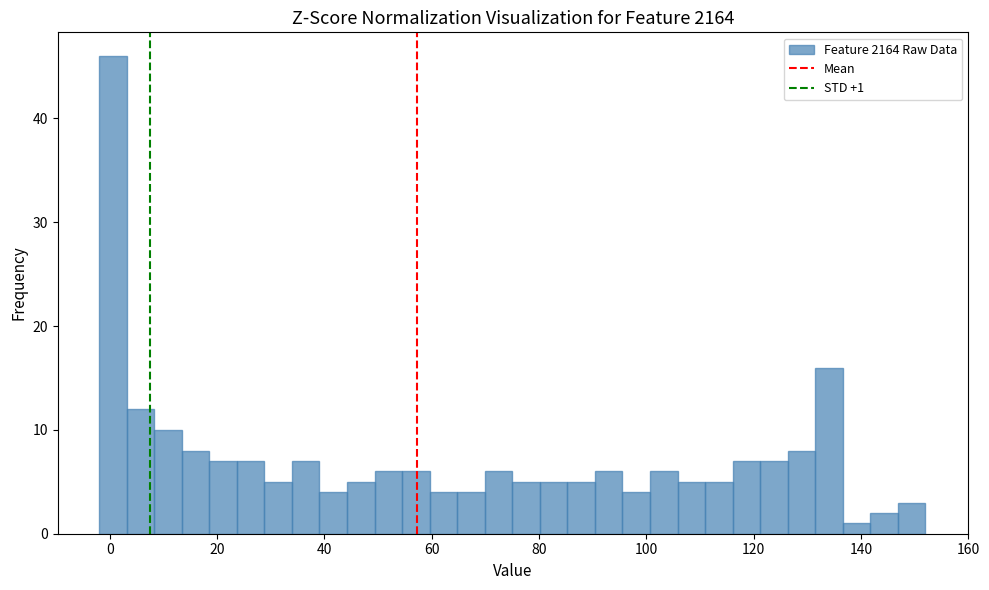

Read against the x-axis, roughly where is the centre of the tallest bar?

0